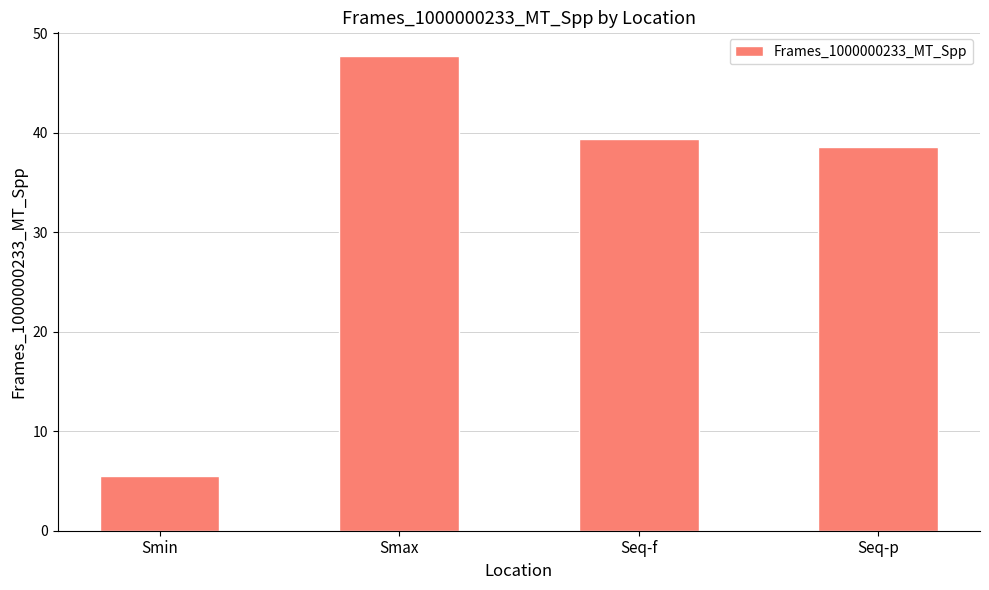

Which category has the highest value across all series?

Smax